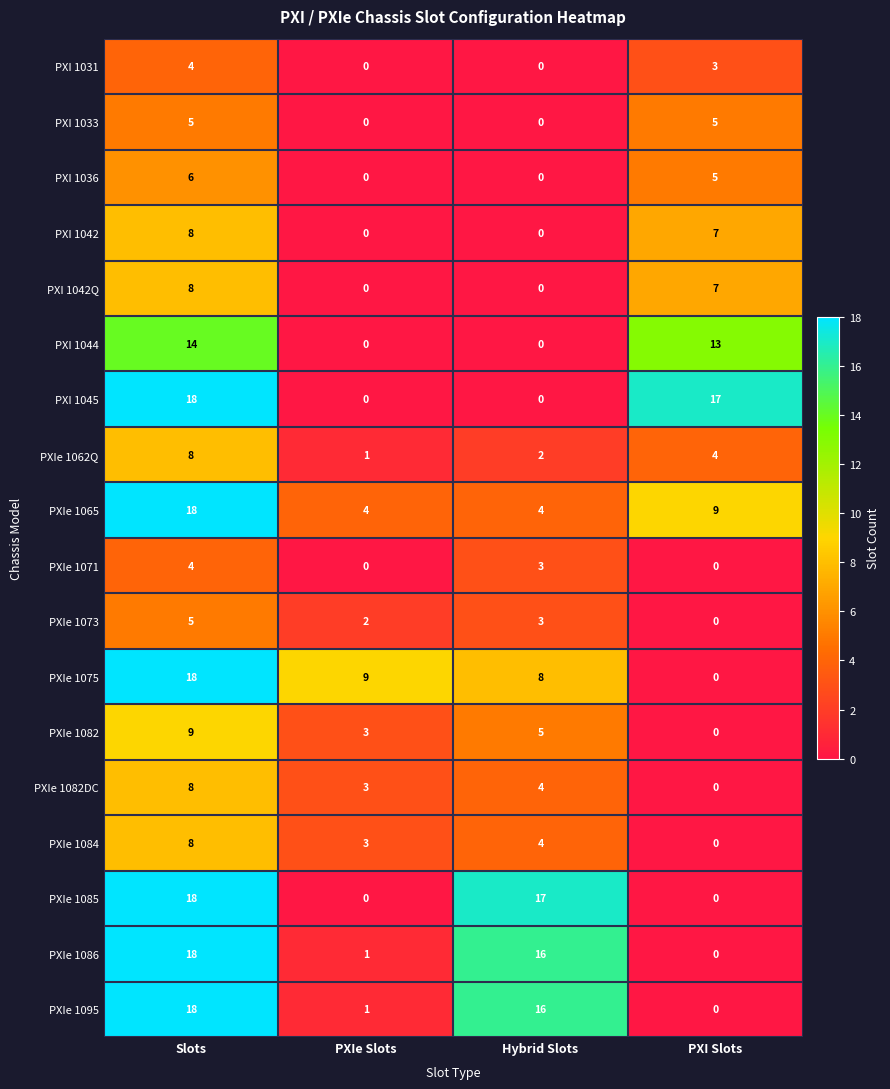

At how many categories does at least one series exceed 11?

3